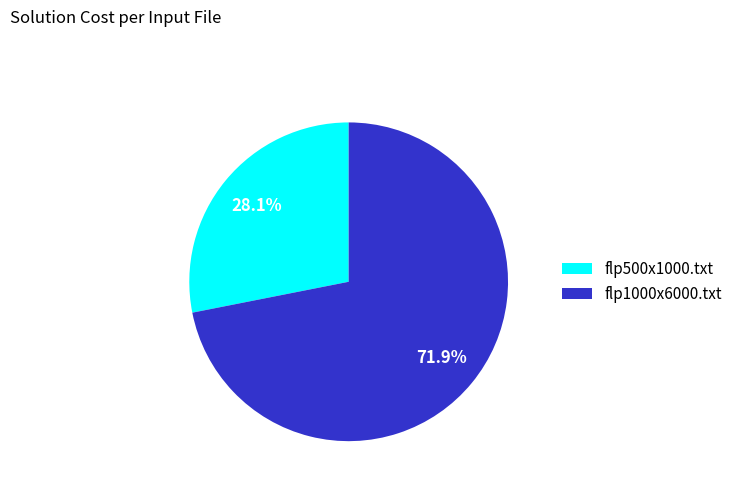

Between flp500x1000.txt and flp1000x6000.txt, which is larger?

flp1000x6000.txt